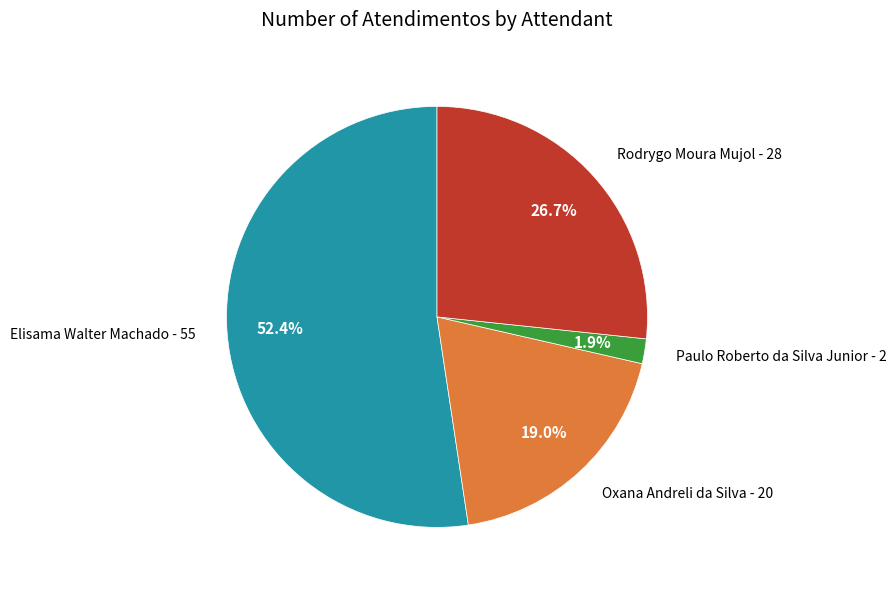

To the nearest percent, what percentage of the pie is Paulo Roberto da Silva Junior?

2%